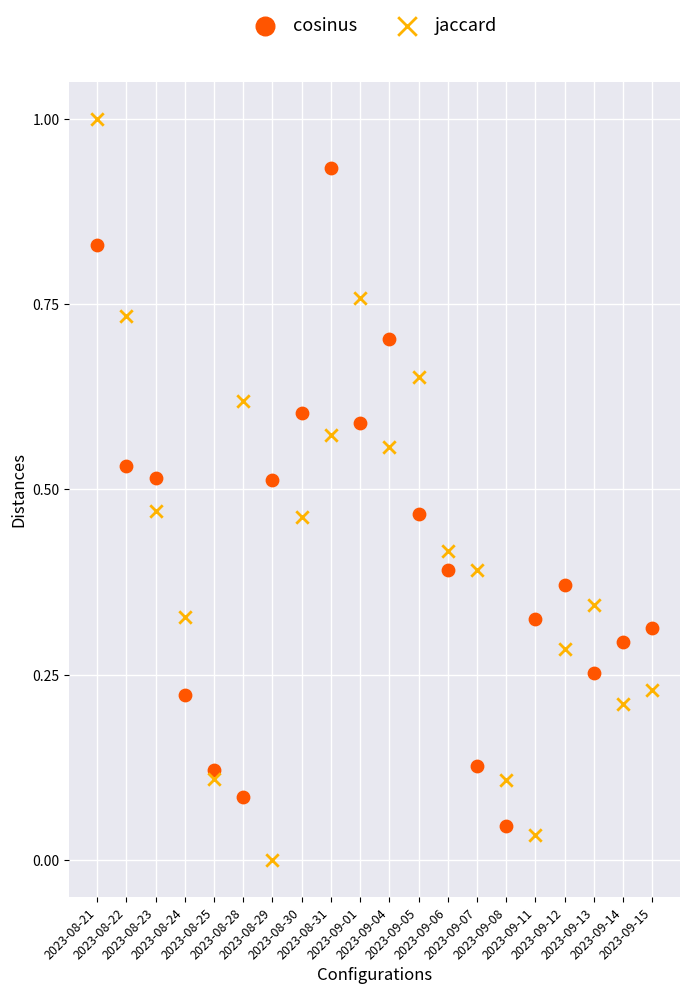

Which series contains the lowest Y value?

jaccard